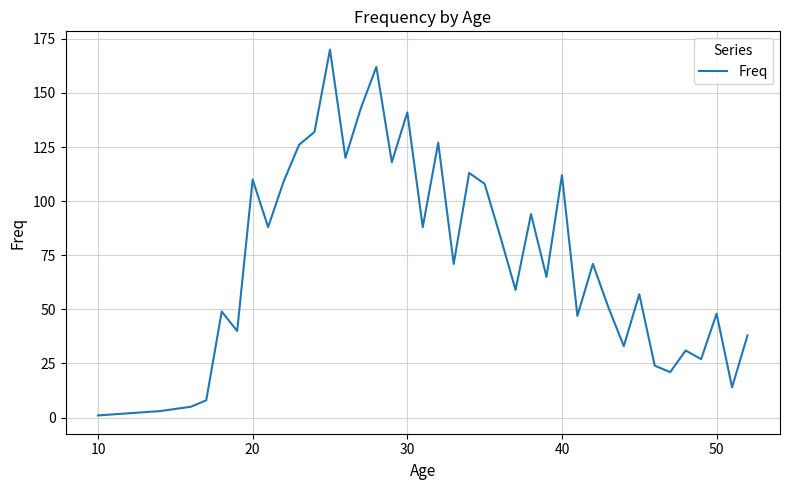

What is the maximum value shown in the chart?

170